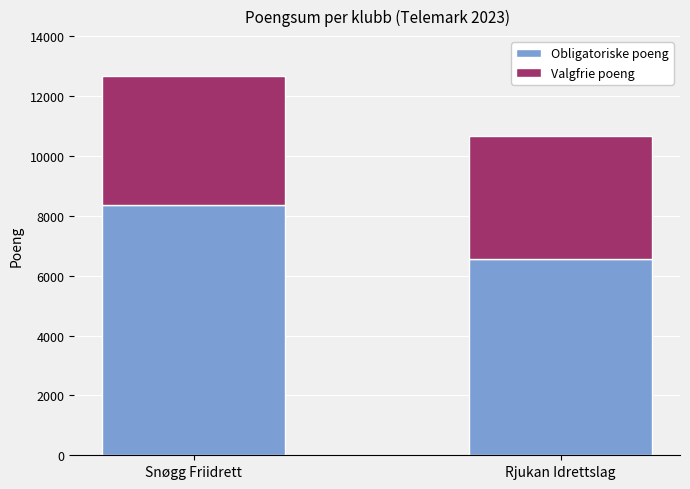

At which category is the sum across all series the highest?

Snøgg Friidrett